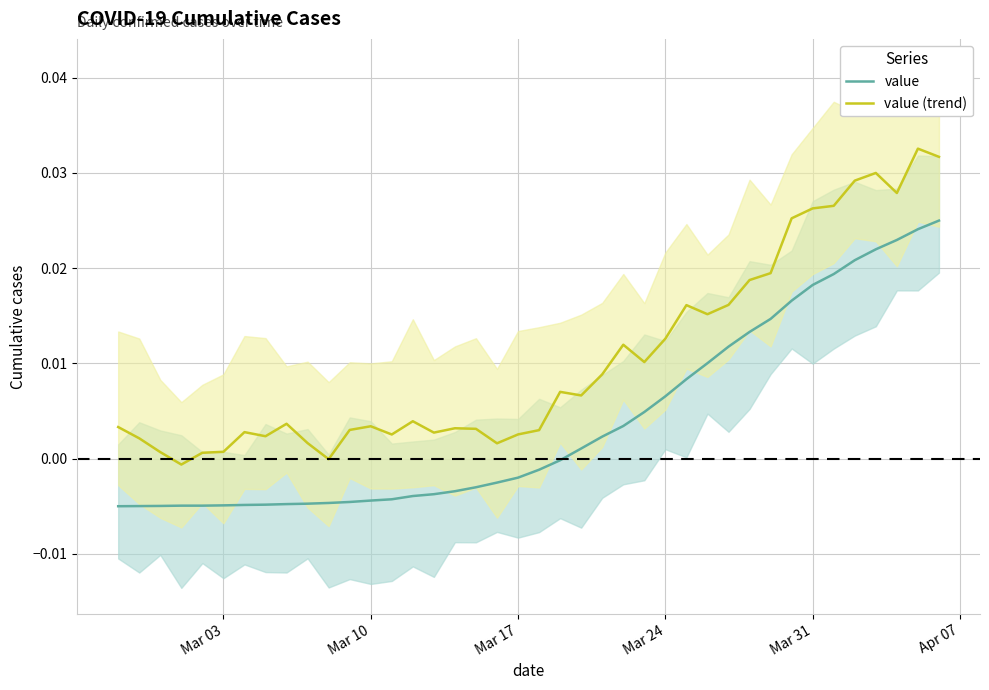

True or false: value (trend) and value cross at least once.

False